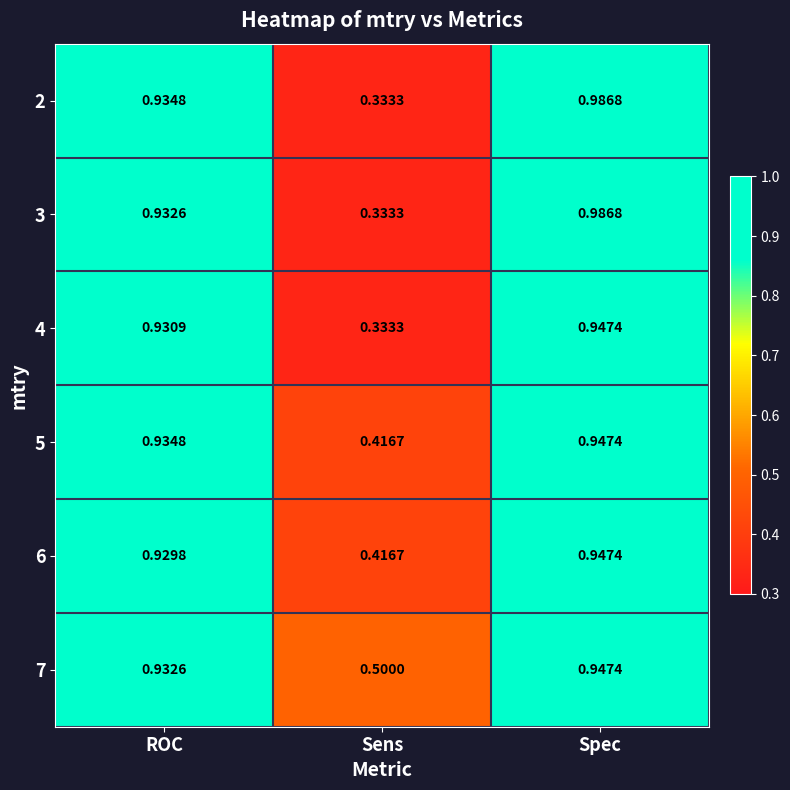

At which category is the sum across all series the highest?

Spec